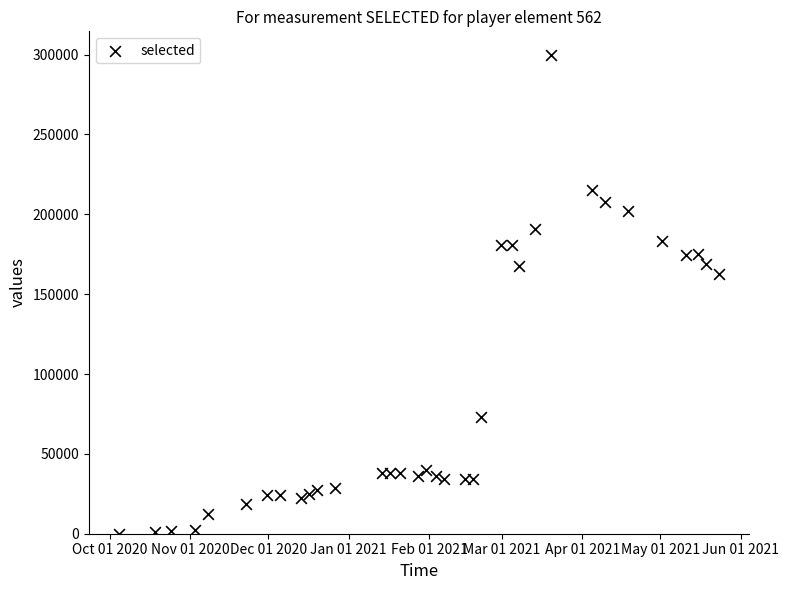

What is the range of Y values (max minus min)?

299563